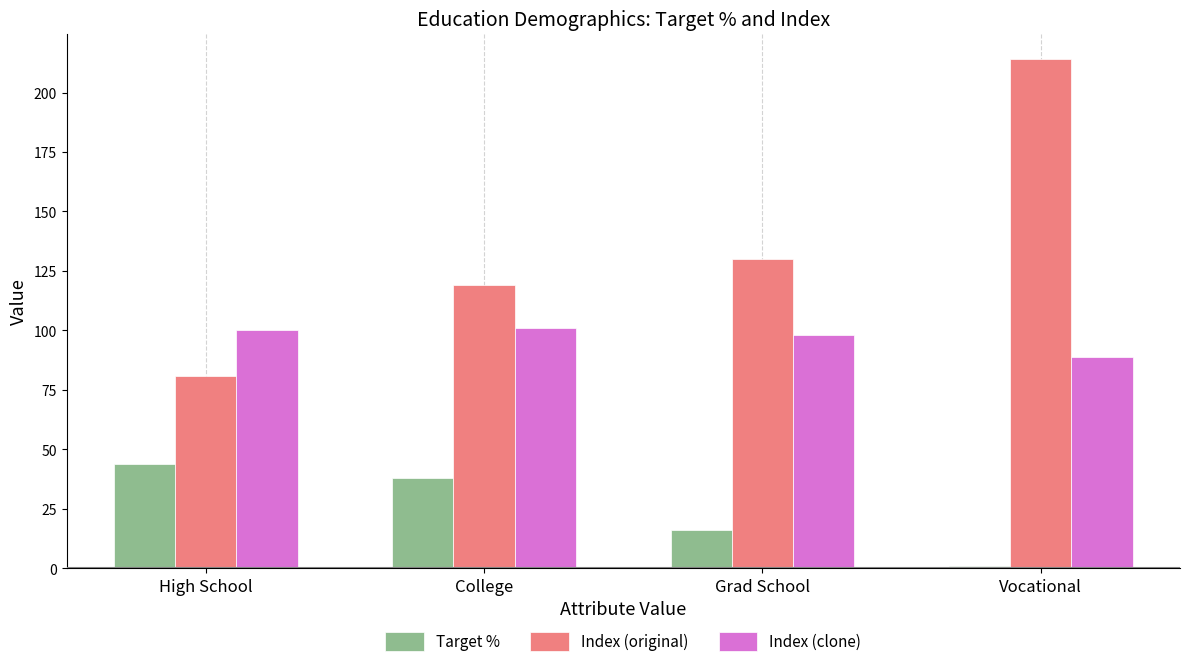

What is the maximum value shown in the chart?

214